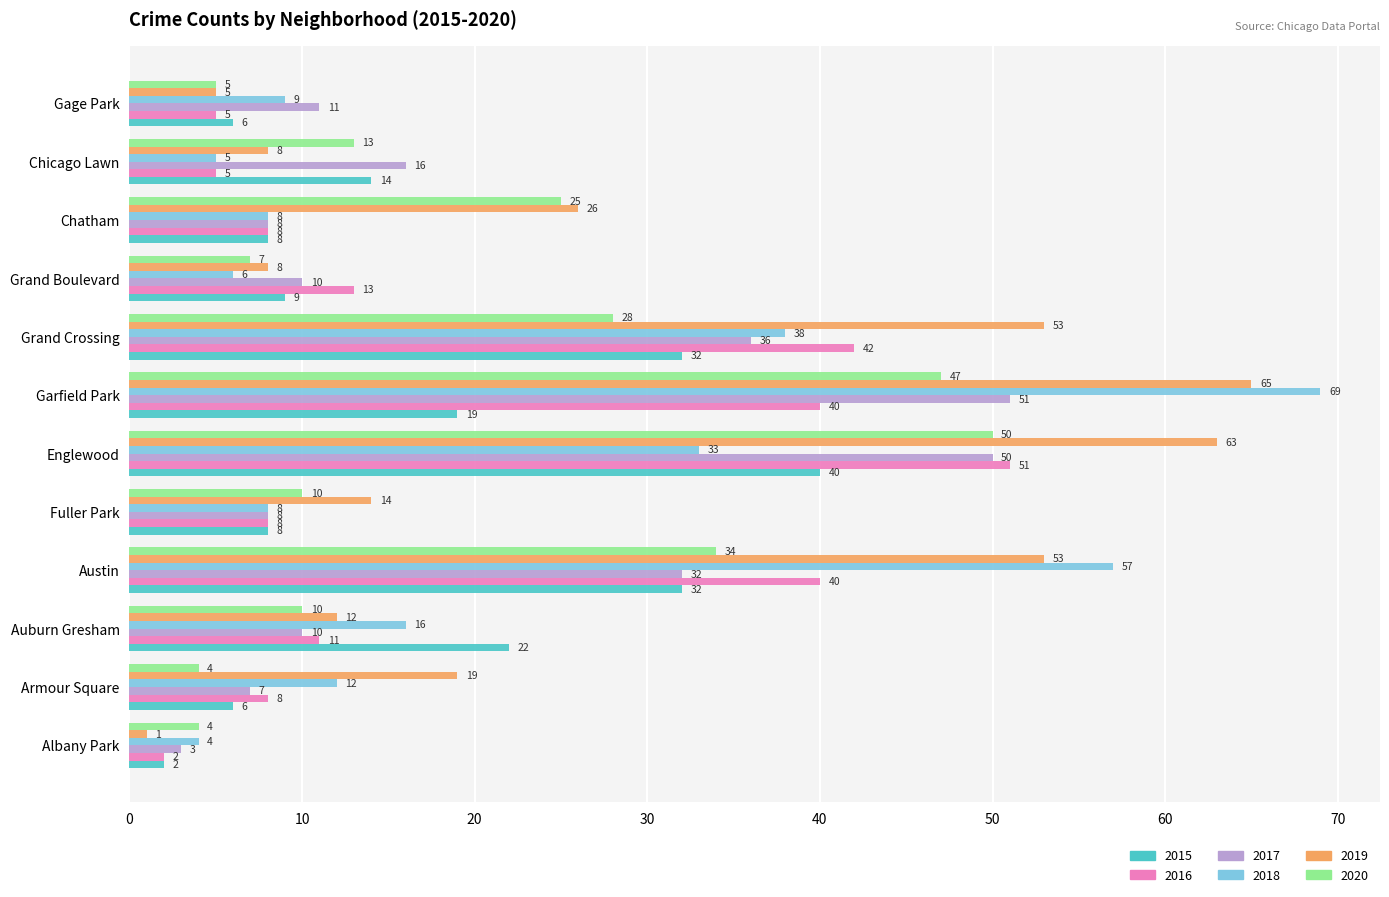

Which series has the largest total across all categories?

2019